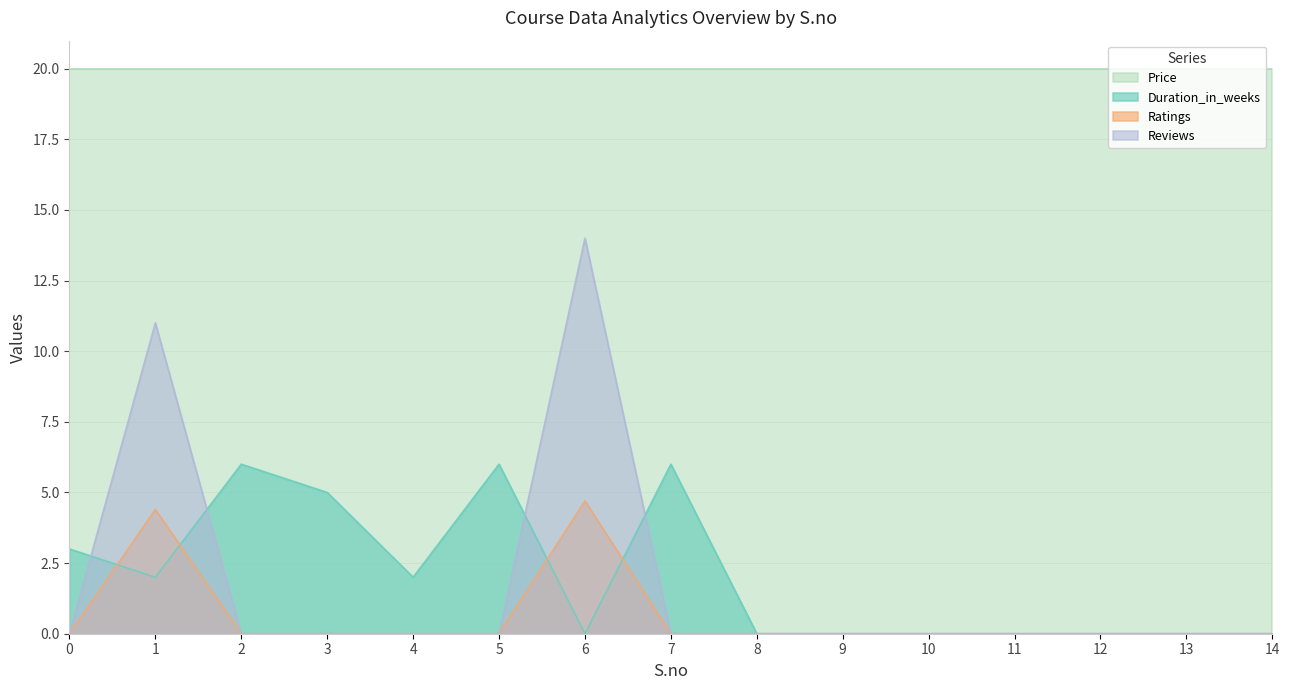

Which label corresponds to the smallest value in the chart?

6